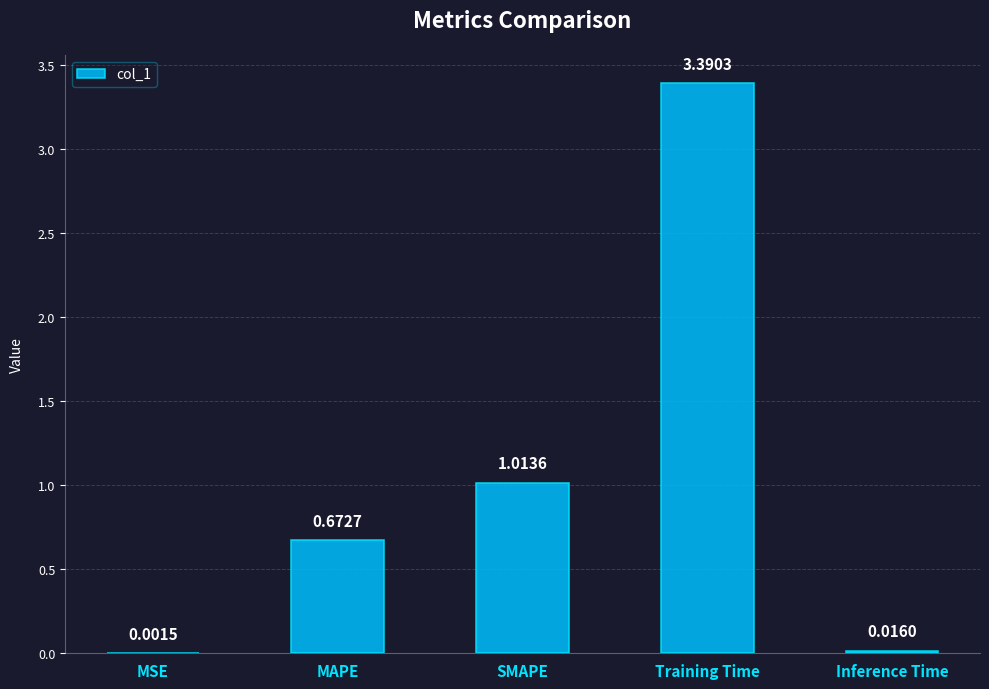

Where is the data nearest to the value 1?

SMAPE